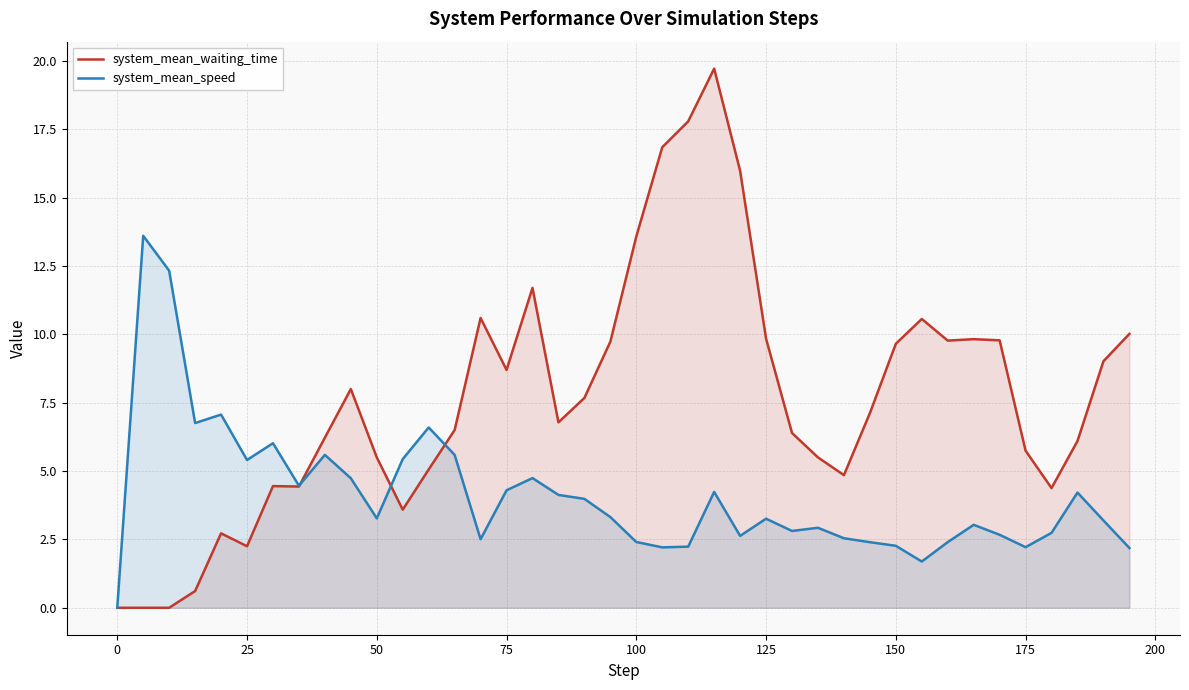

How many categories are shown in the chart?

40